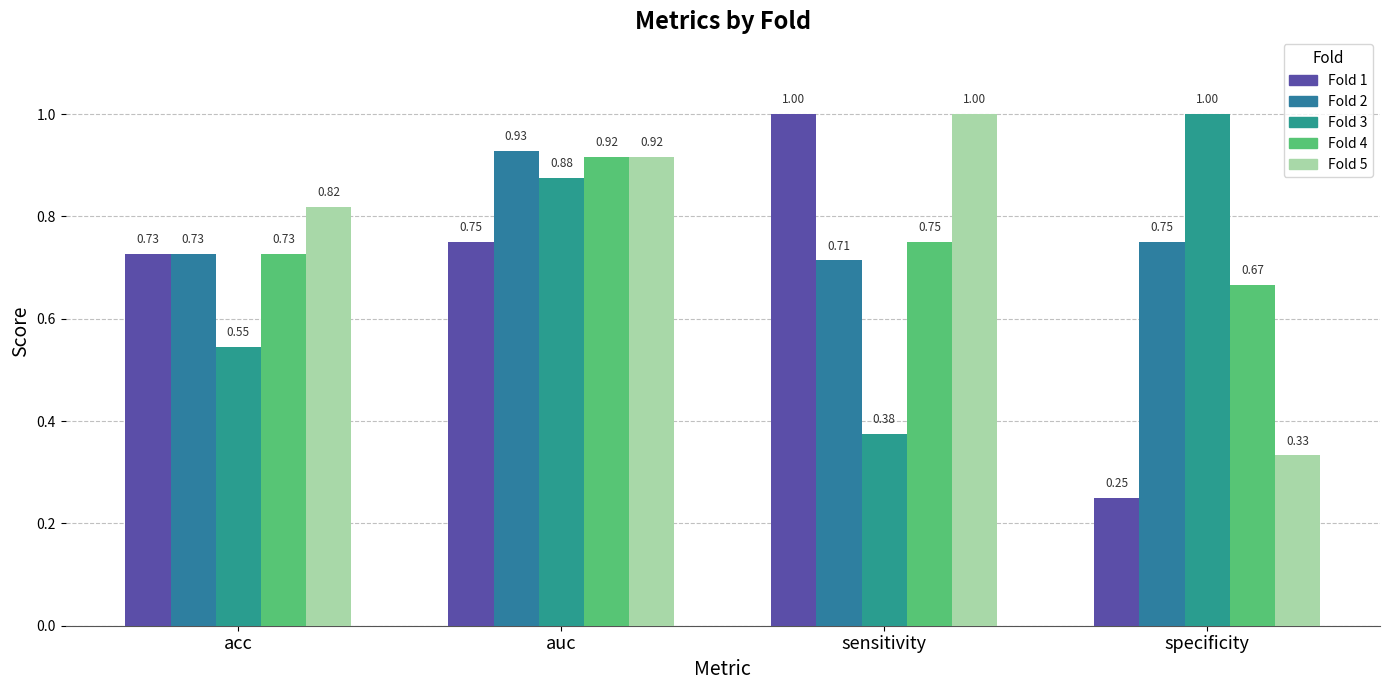

What is the total value across all series at auc?

4.4